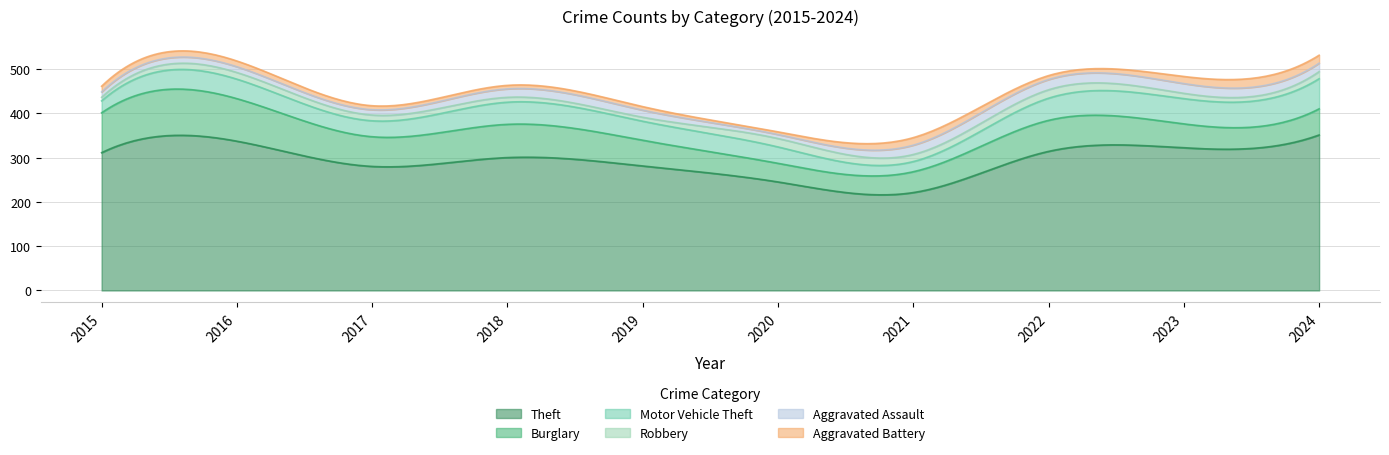

At 2015, list the series in order from largest to smallest.

Theft, Burglary, Motor Vehicle Theft, Aggravated Battery, Aggravated Assault, Robbery